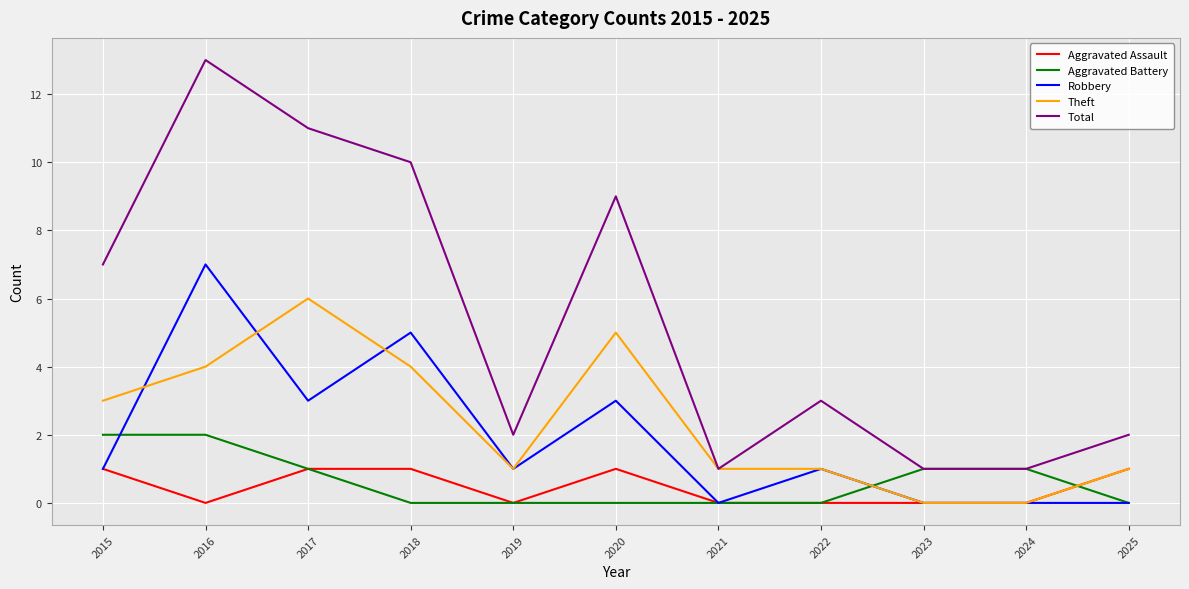

What is the sum of the Robbery values at 2018 and 2024?

5